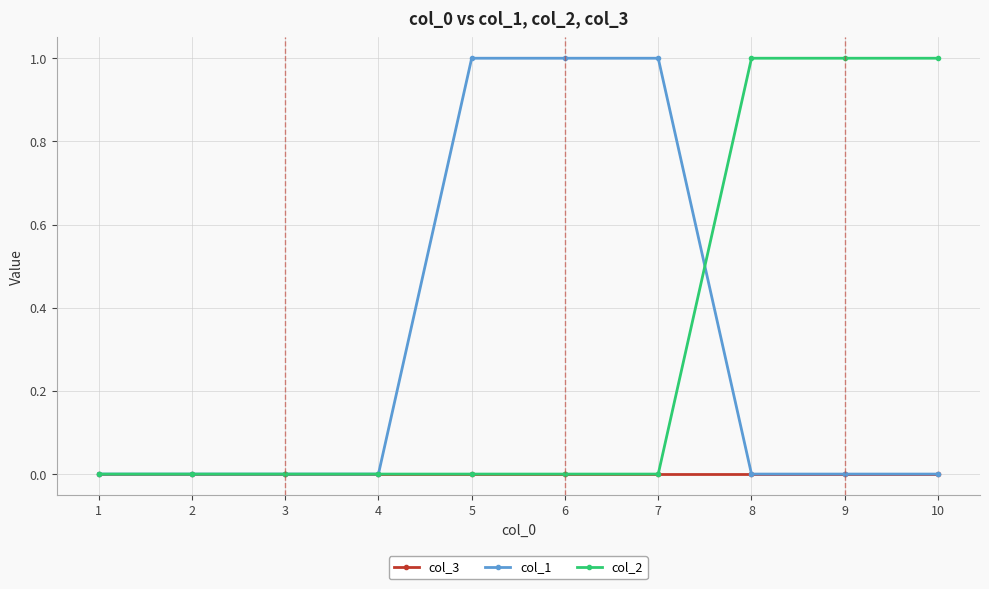

What is the sum of all col_1 values?

3